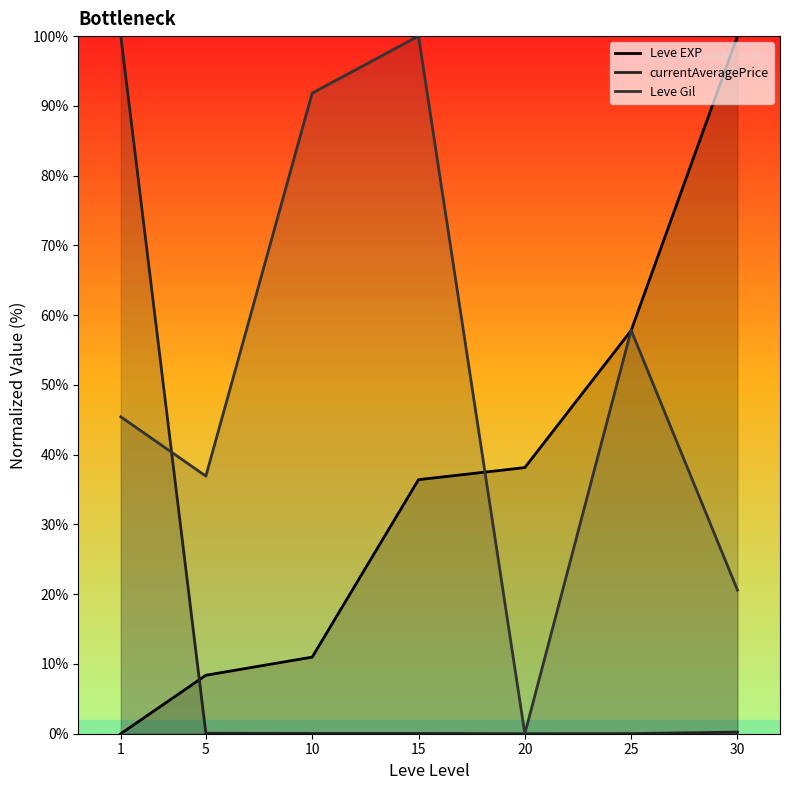

Where is the first local minimum for Leve Gil?

5